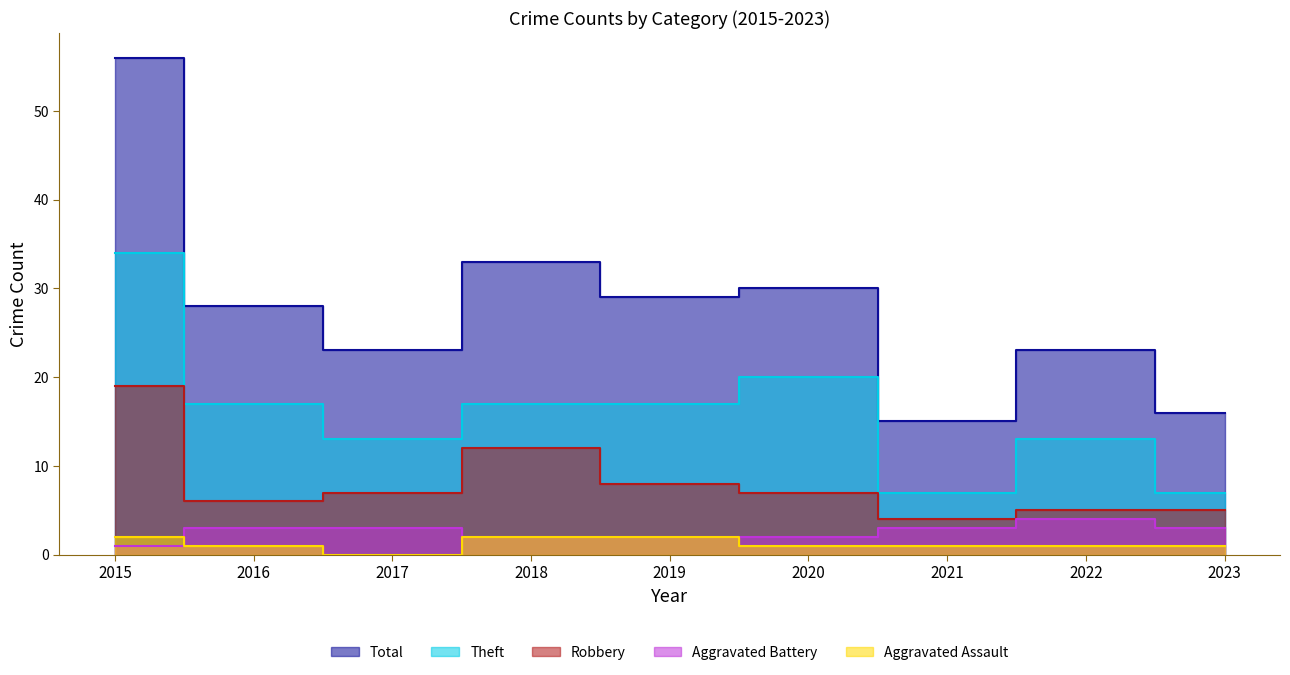

At which category is the sum across all series the highest?

2015